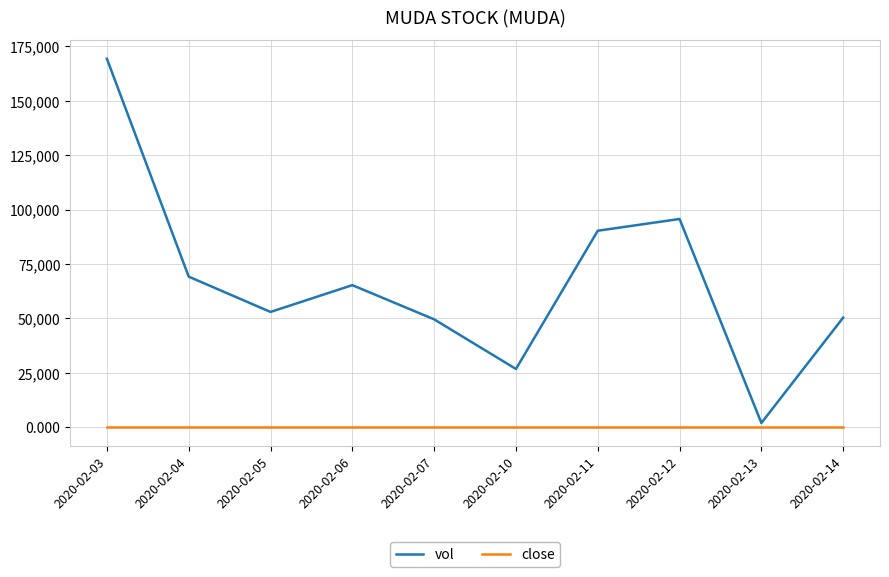

Where does the vol series first go above 65300?

2020-02-03